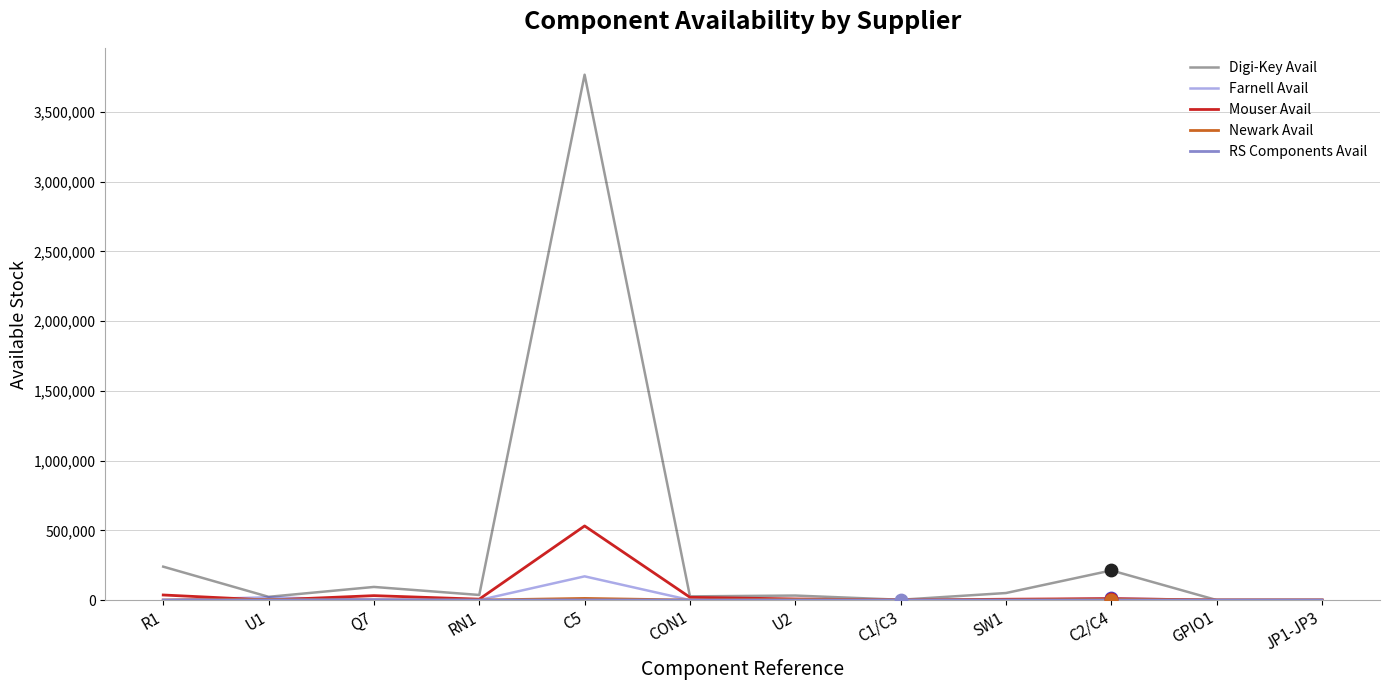

What is the total value across all series at U1?

47396